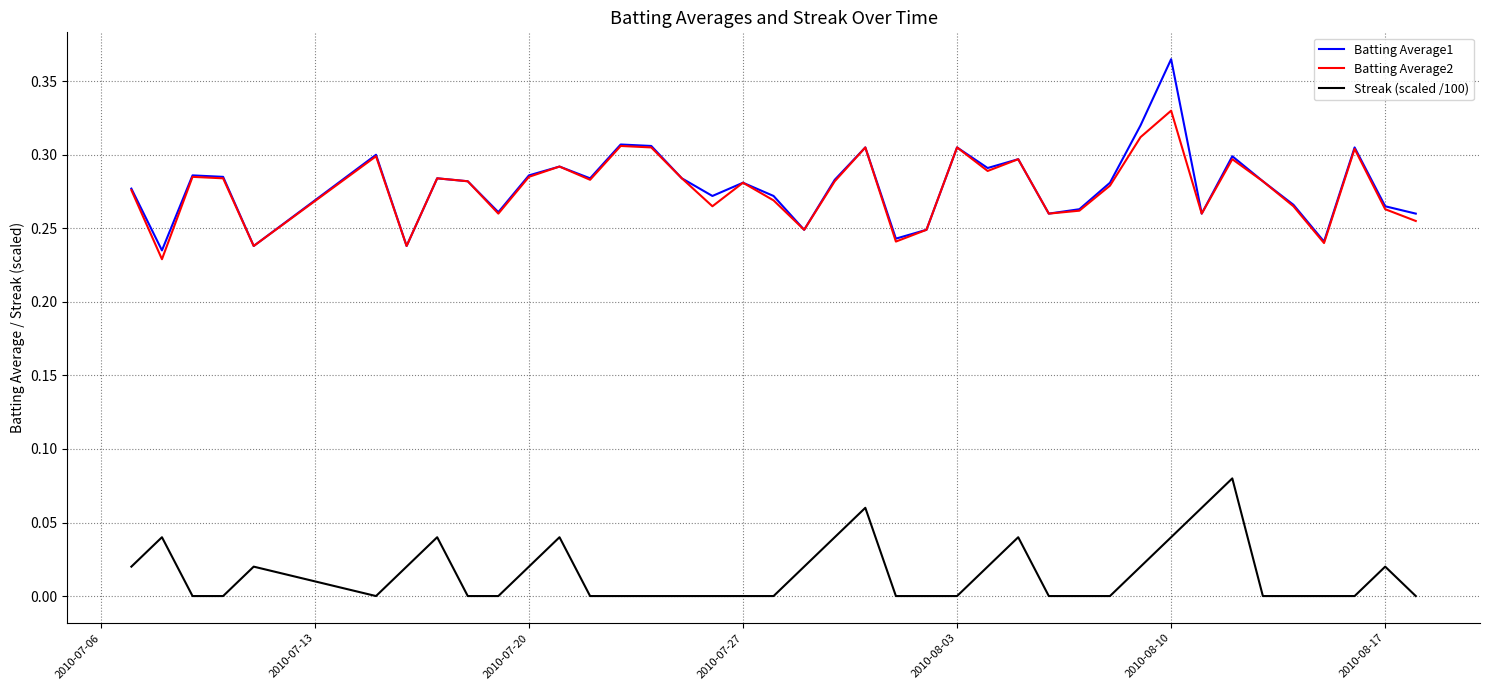

True or false: Batting Average2 and Streak (scaled /100) cross at least once.

False